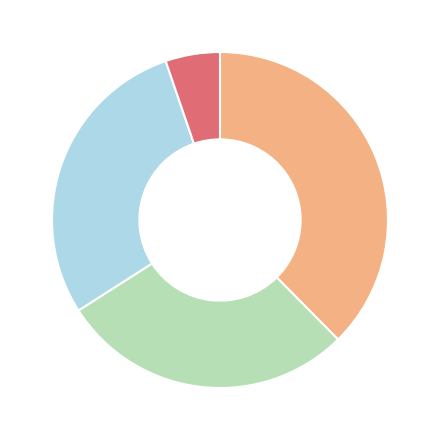

Does any single category account for the majority?

No